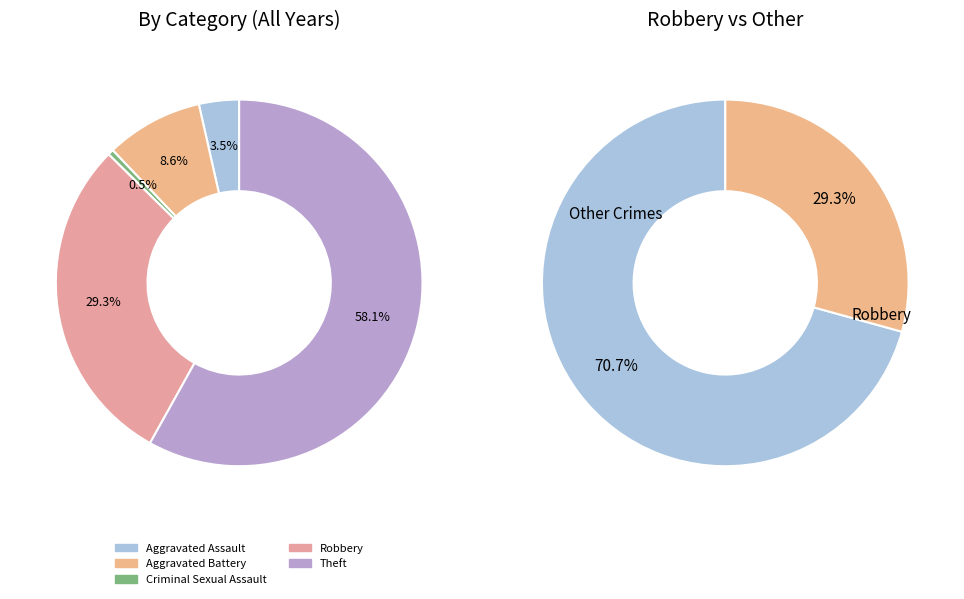

How many segments does this pie chart have?

5